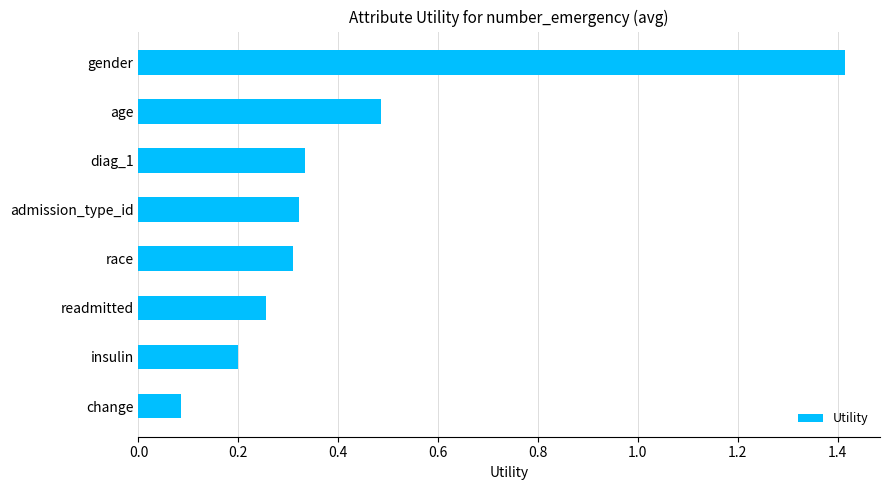

Where is the data nearest to the value 0?

change